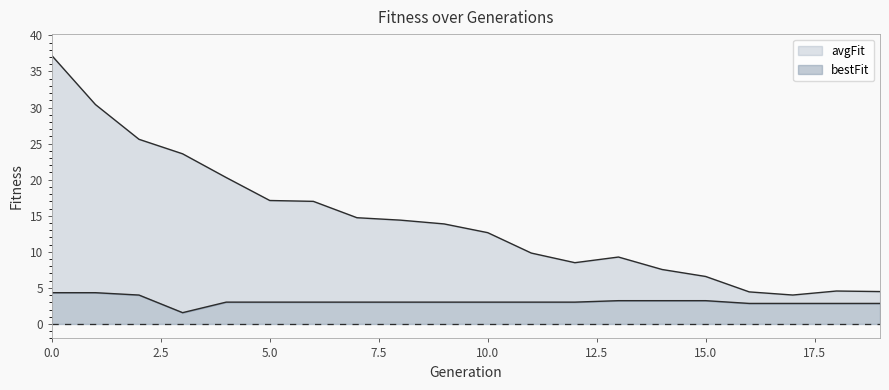

Does the chart display data point markers on the line(s)?

No